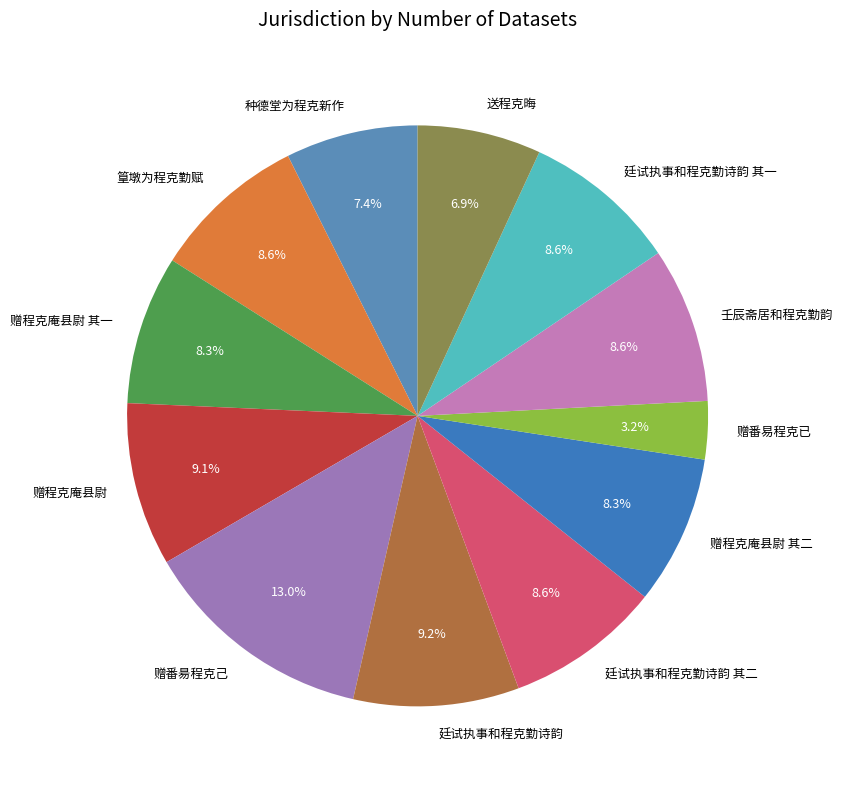

Which slice is the largest?

赠番昜程克己